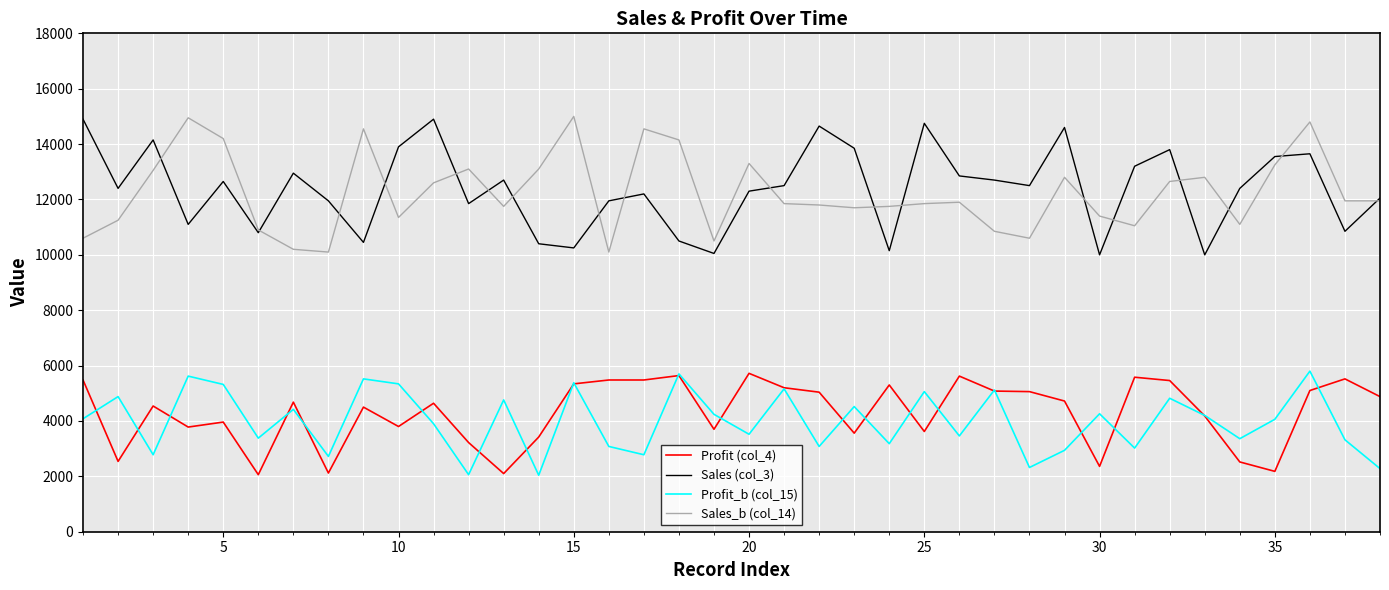

What is the minimum value for Sales_b (col_14)?

10100